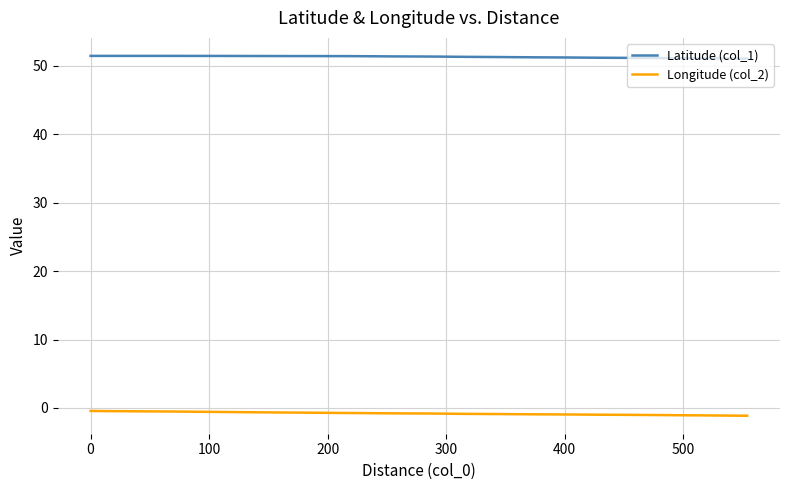

True or false: Latitude (col_1) and Longitude (col_2) cross at least once.

False